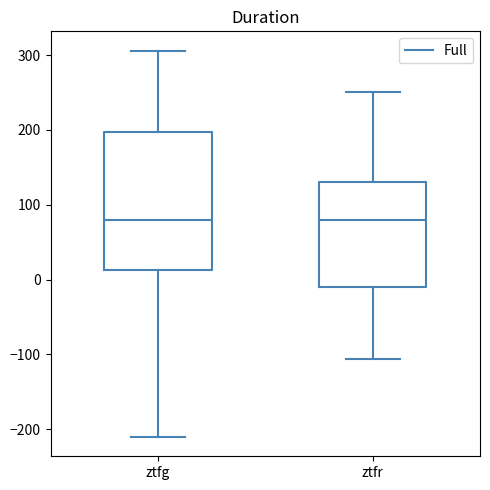

Where does the upper whisker of the box for ztfg end on the y-axis? The values are not printed on the chart, so give them approximately, as read against the axis.

310